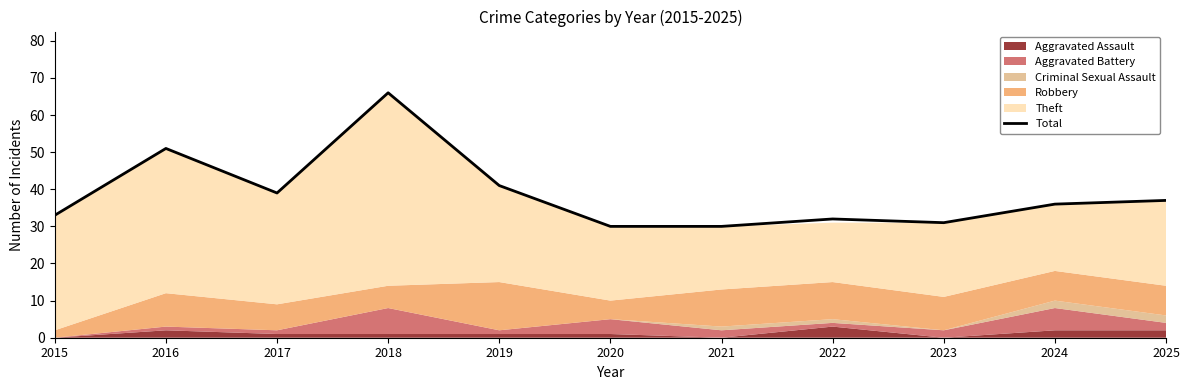

Approximately how many times larger is the value at 2025 compared to 2015?

1.1